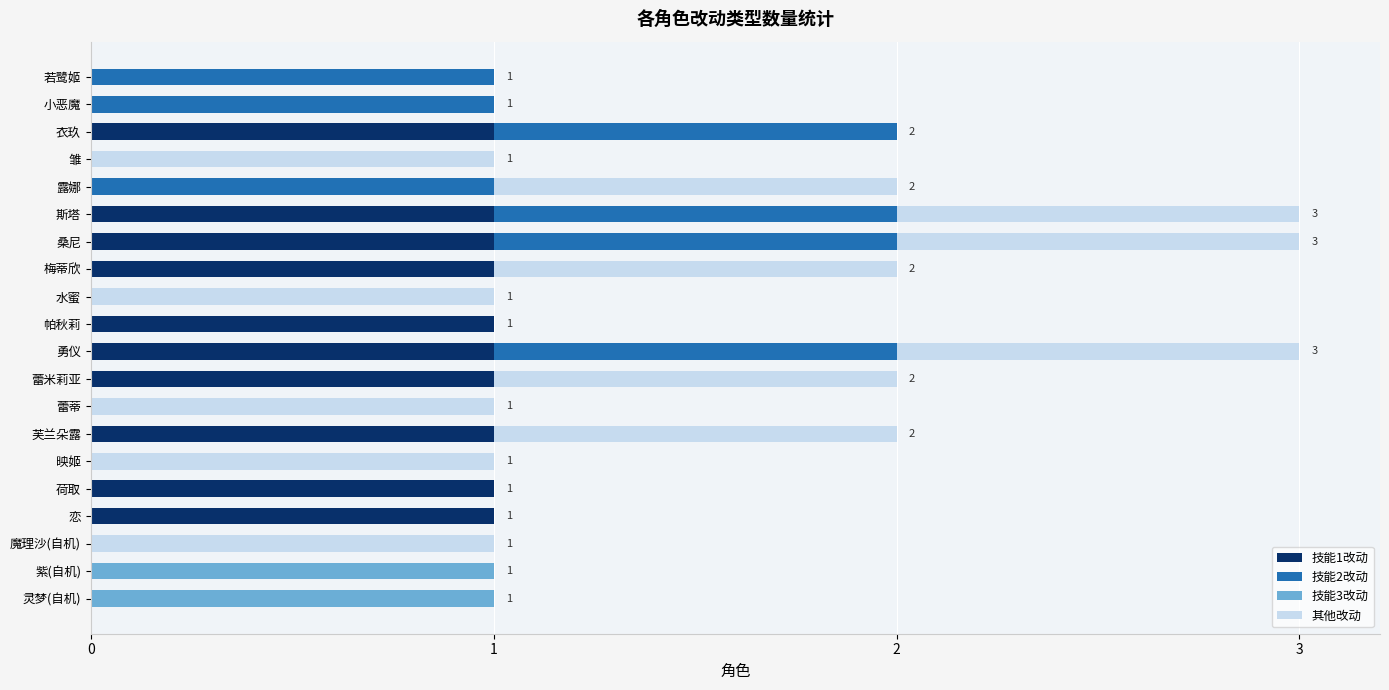

Is it true that 技能1改动 equals 0 at 水蜜?

True